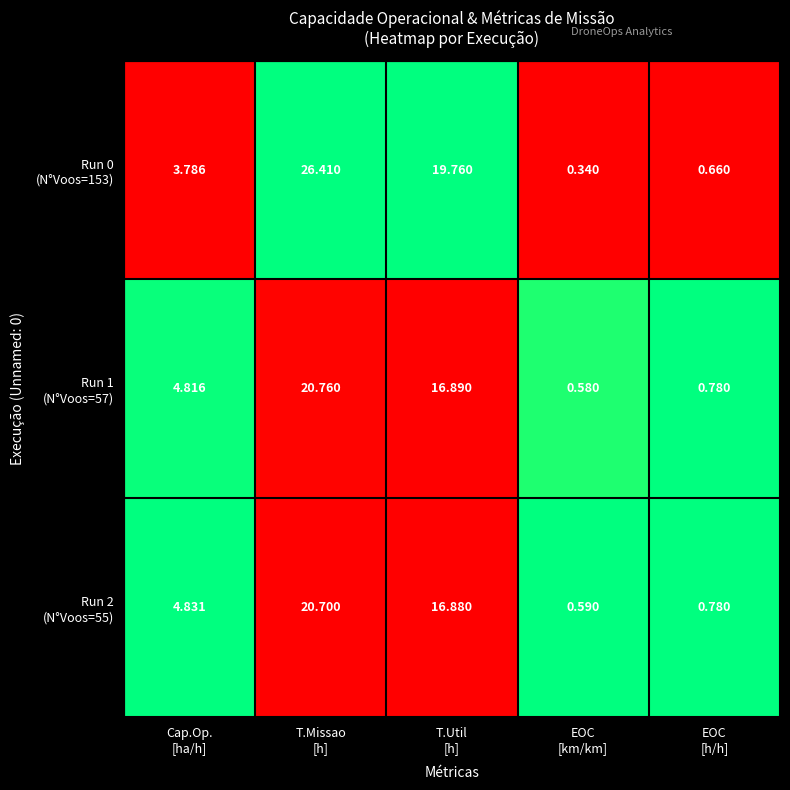

Count the number of data series in this chart.

3